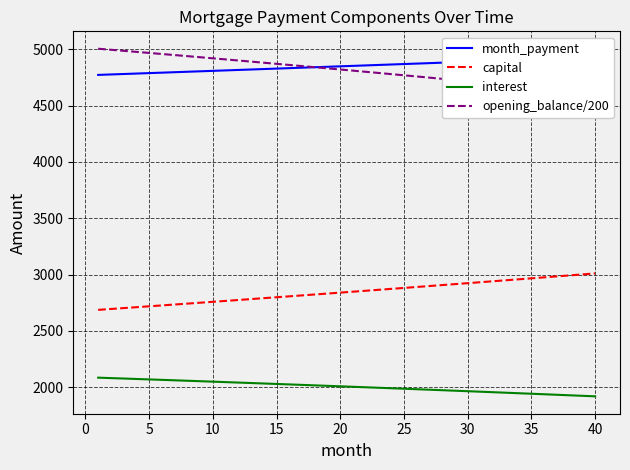

True or false: capital and opening_balance/200 cross at least once.

False